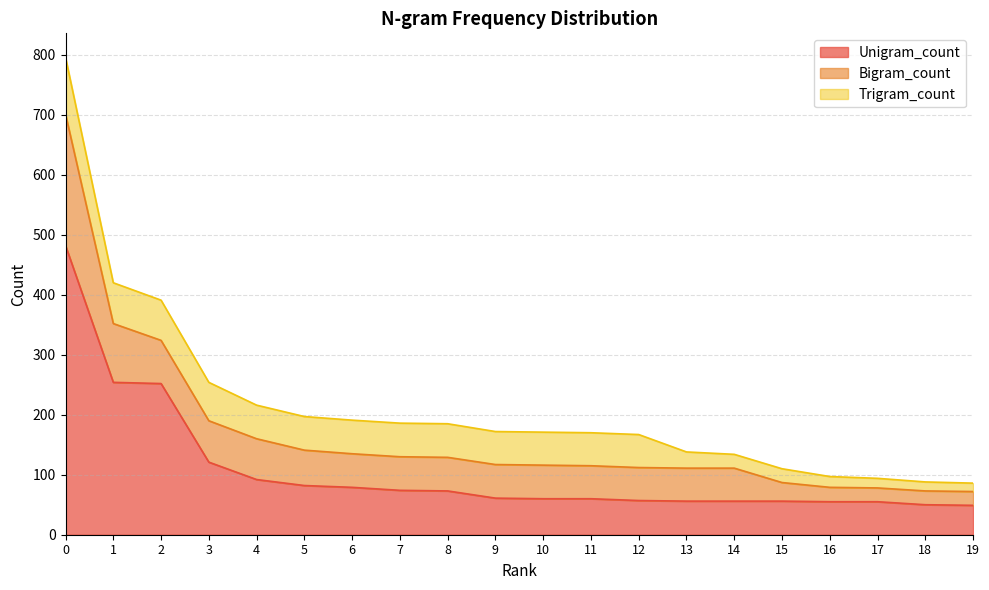

What is the lowest value of the Bigram_count series?

23